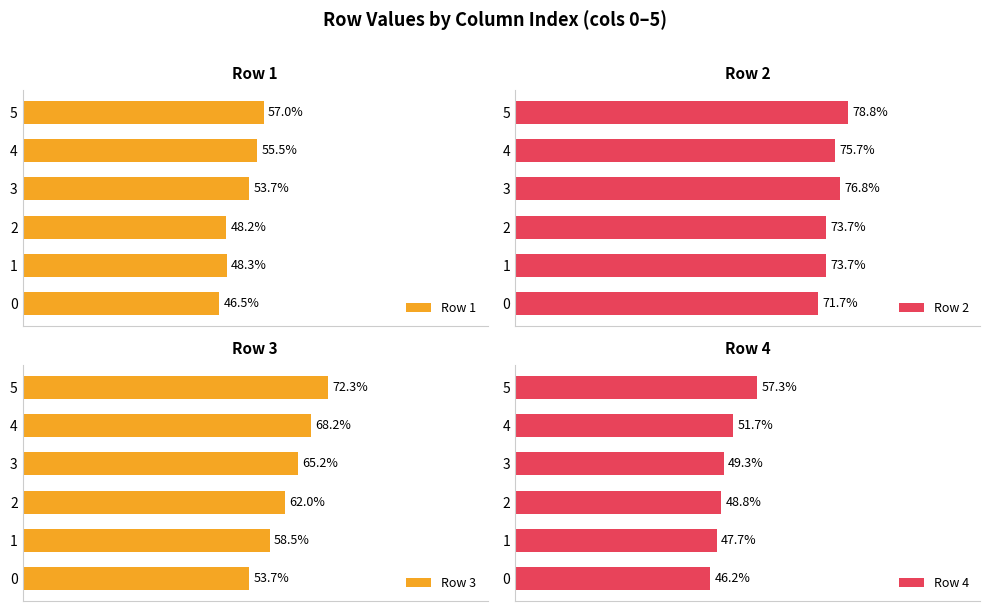

Which series has the widest spread of values?

Row 3